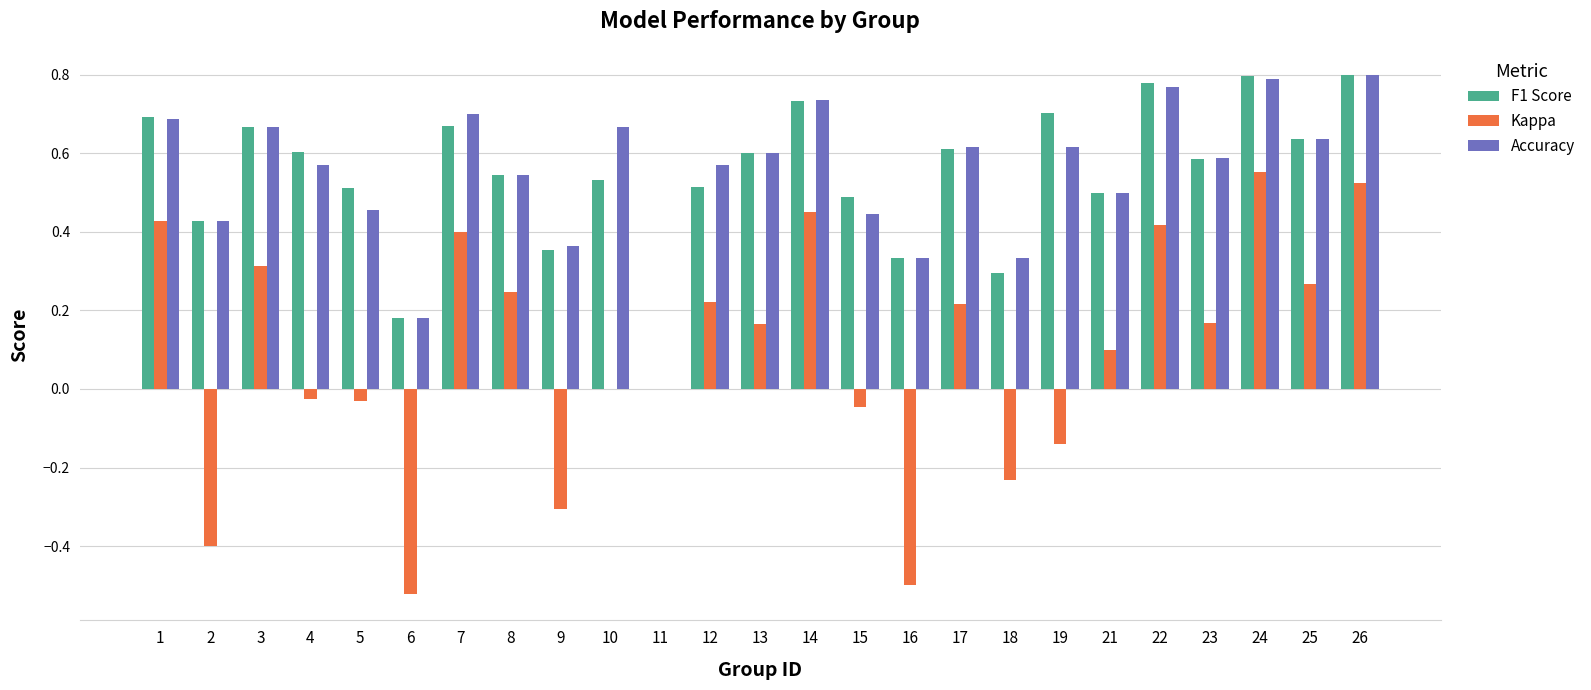

How many groups of bars are there?

25